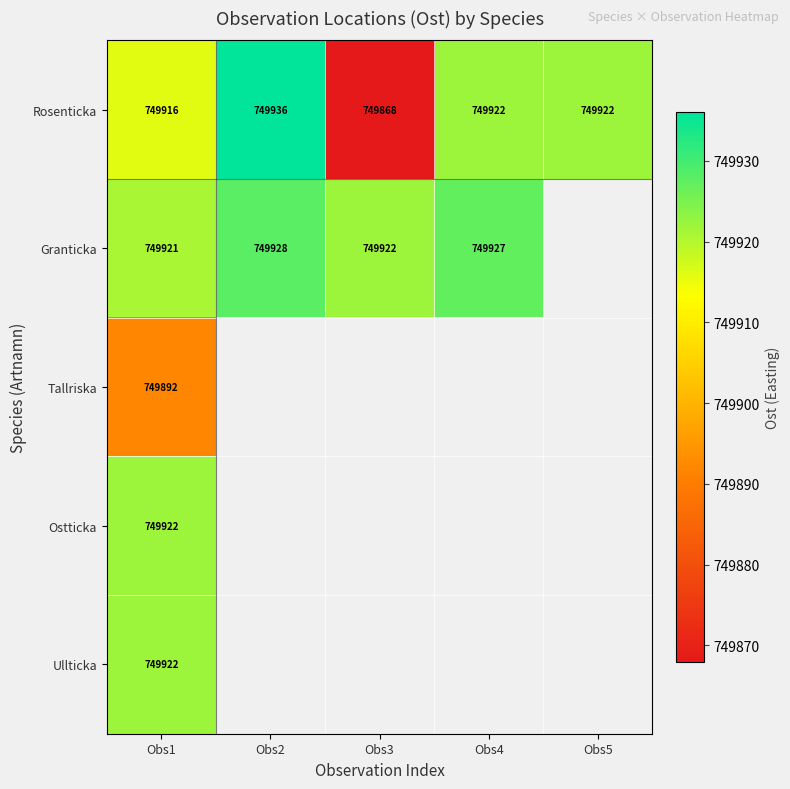

Is it true that Rosenticka equals 749936.0 at Obs2?

True